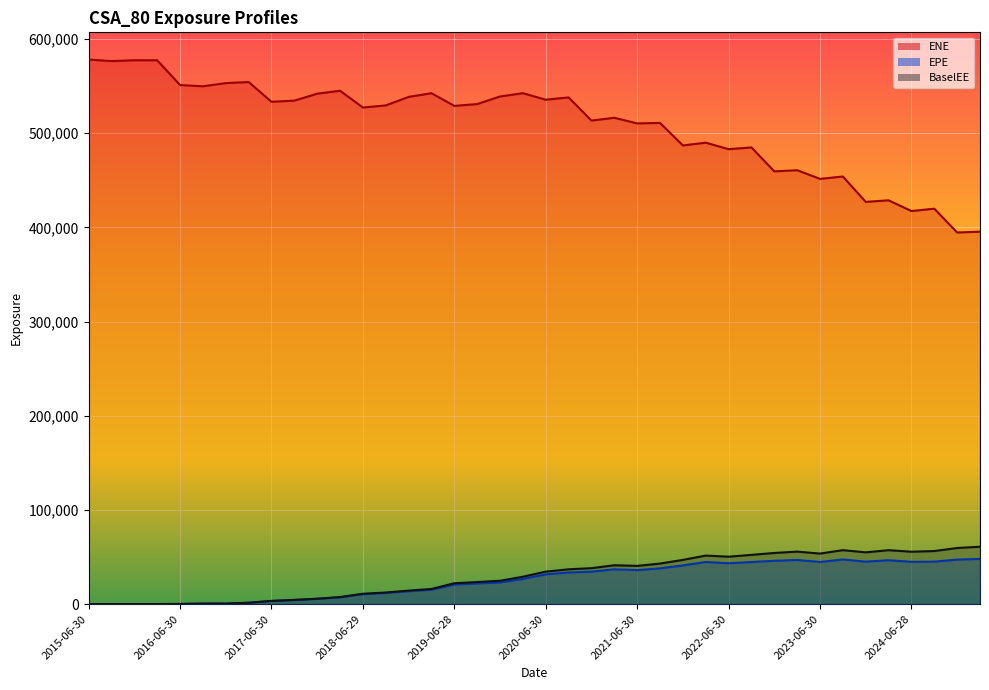

What is the value of the BaselEE point at the 27th from the left?

46914.7